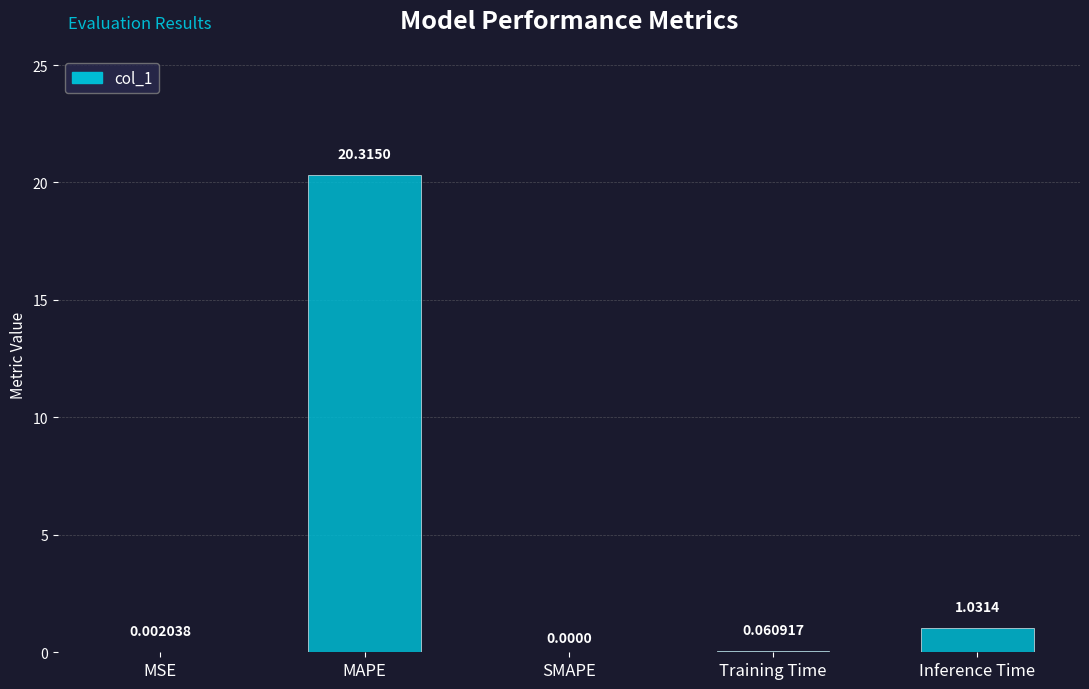

What is the sum of all values?

21.4